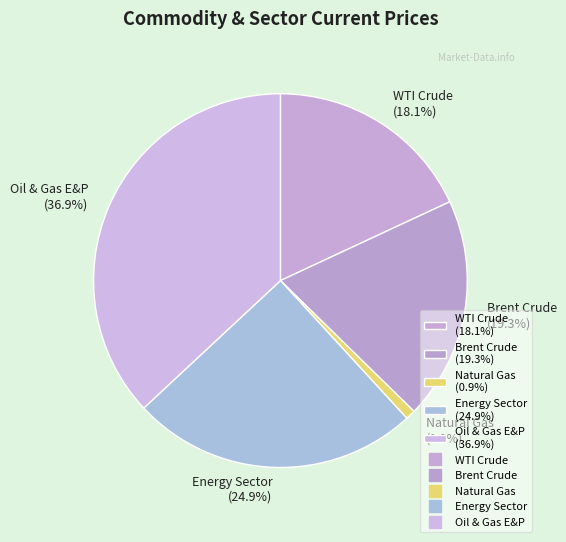

Between Brent Crude and WTI Crude, which is larger?

Brent Crude